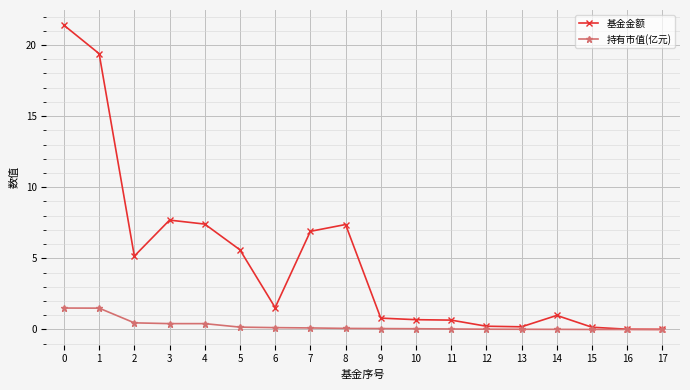

Between 6 and 7, which series saw the biggest shift?

基金金额